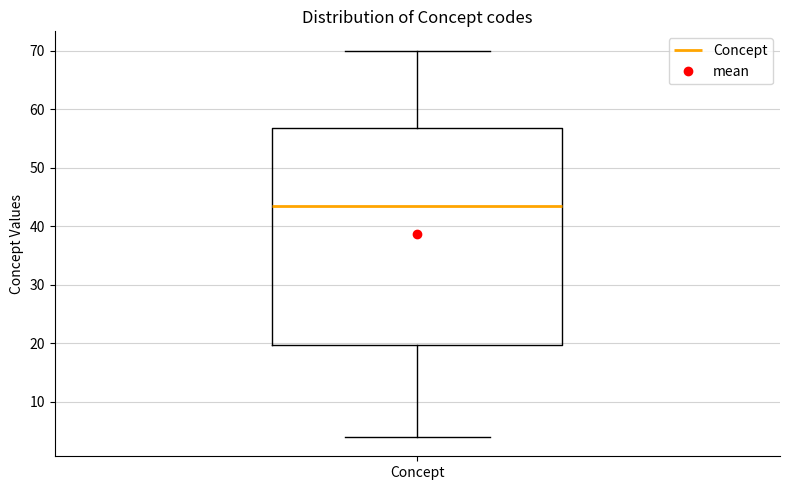

Transcribe this box plot: give where the median line is, the range the box spans, and where the two whiskers end, as read against the y-axis. The values are not printed on the chart, so give them approximately, as read against the axis.

median 44, box 20 to 57, whiskers 4 to 70